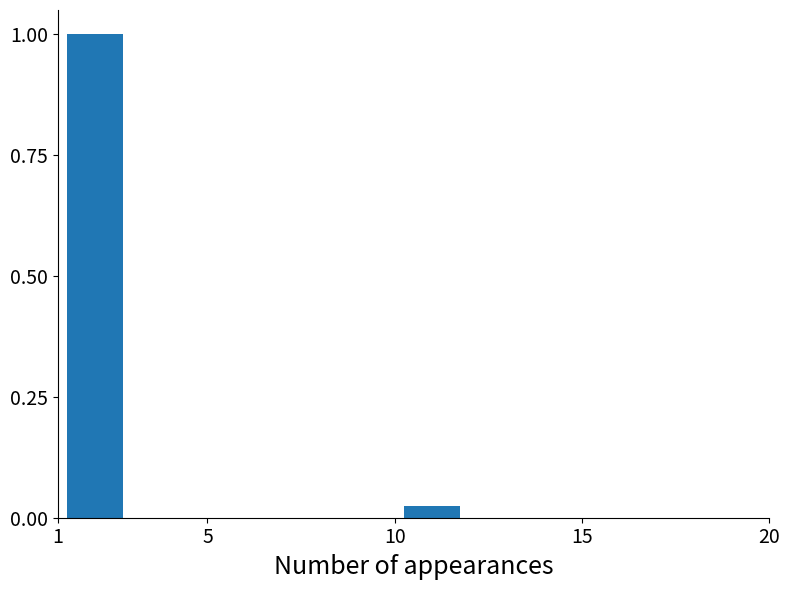

How many categories are shown in the chart?

3